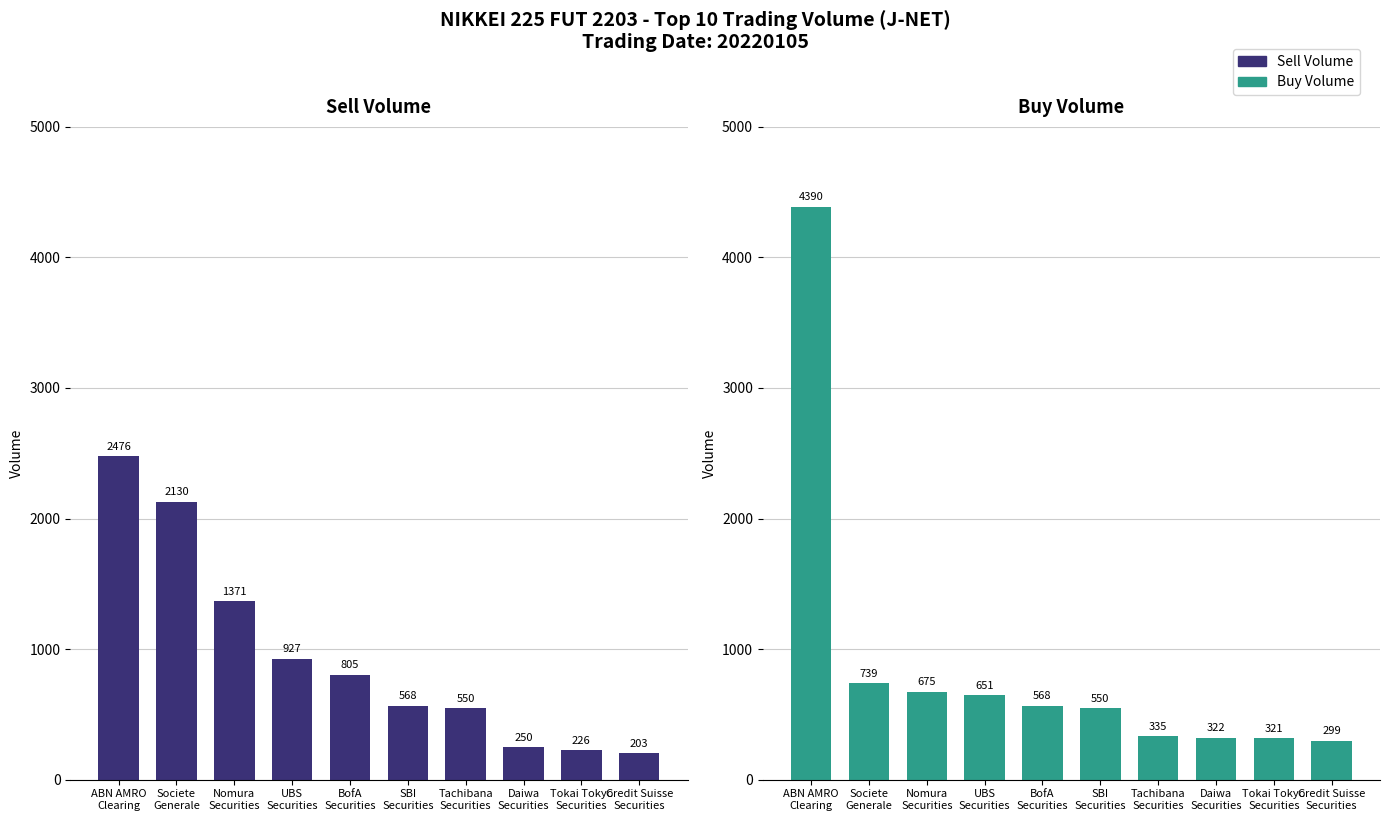

What is the value of the Sell Volume bar at the 8th from the left?

250